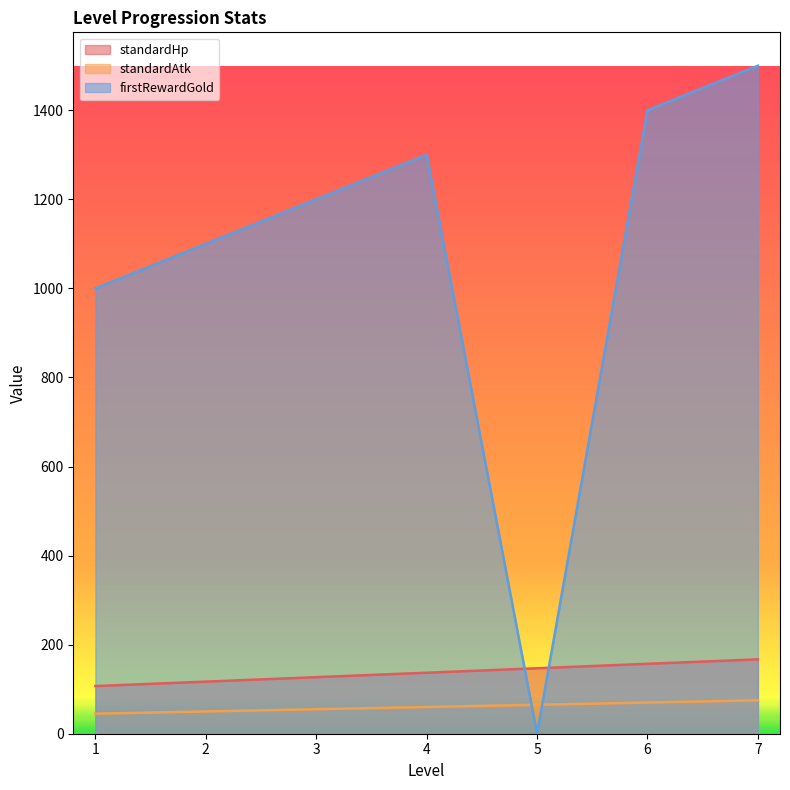

Reading right to left, extract all data points from this chart.

standardHp: 7=167	6=157	5=147	4=137	3=127	2=117	1=107
standardAtk: 7=75	6=70	5=65	4=60	3=55	2=50	1=45
firstRewardGold: 7=1500	6=1400	5=0	4=1300	3=1200	2=1100	1=1000